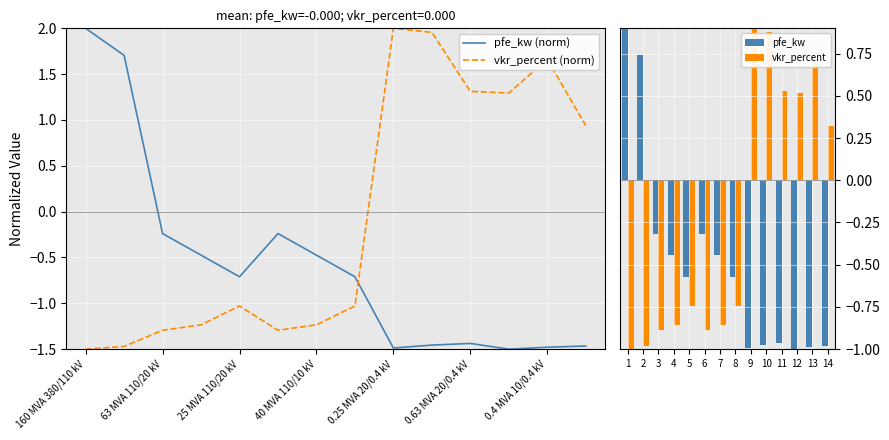

How many times do vkr_percent (norm) and pfe_kw (norm) cross each other?

1